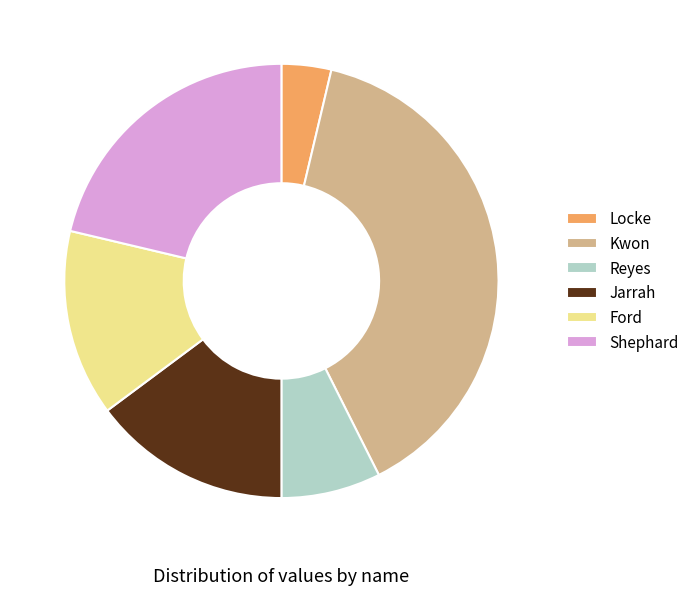

Which has a higher value, Jarrah or Ford?

Jarrah